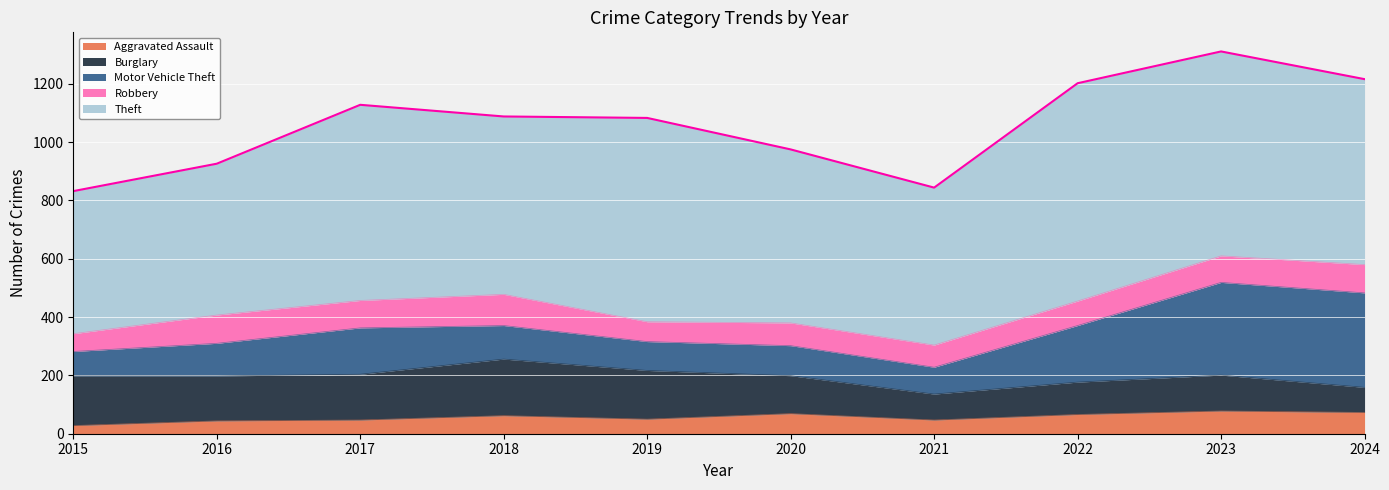

At which category is the sum across all series the highest?

2023